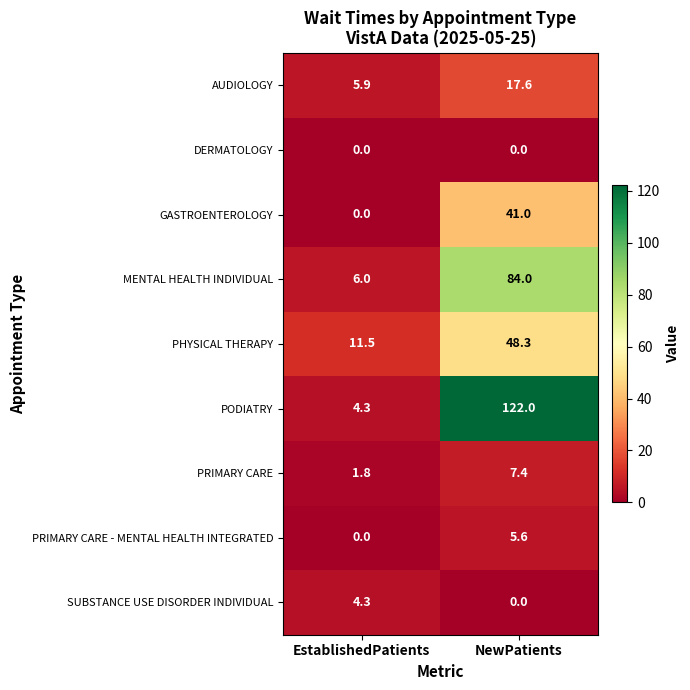

At which category is the sum across all series the highest?

NewPatients